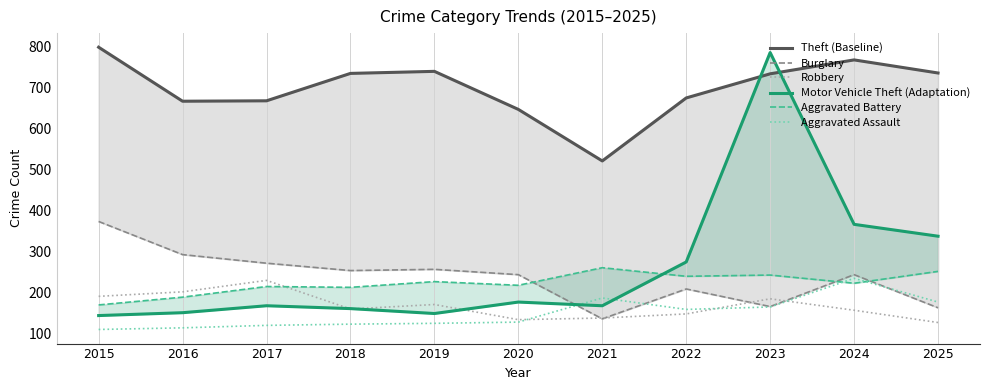

True or false: Motor Vehicle Theft (Adaptation) has a value of 167 at 2017.

True